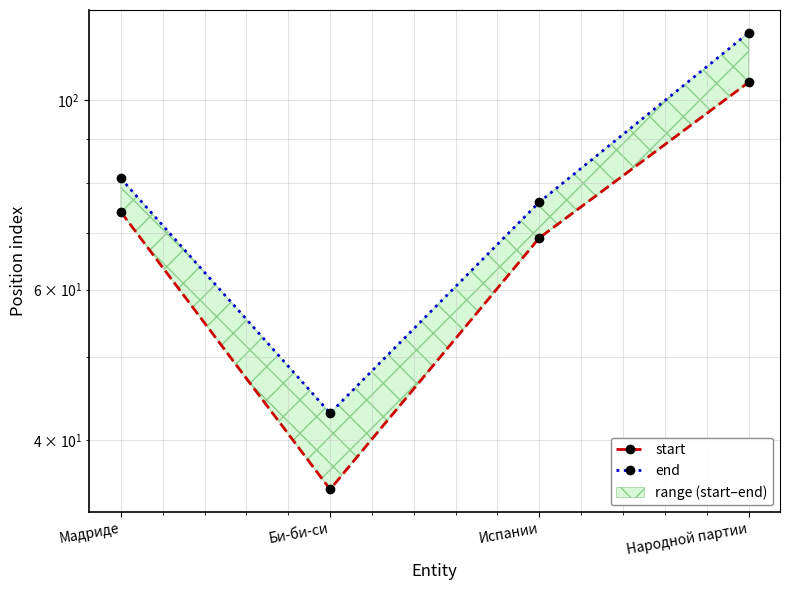

What is the sum of all end values?

320